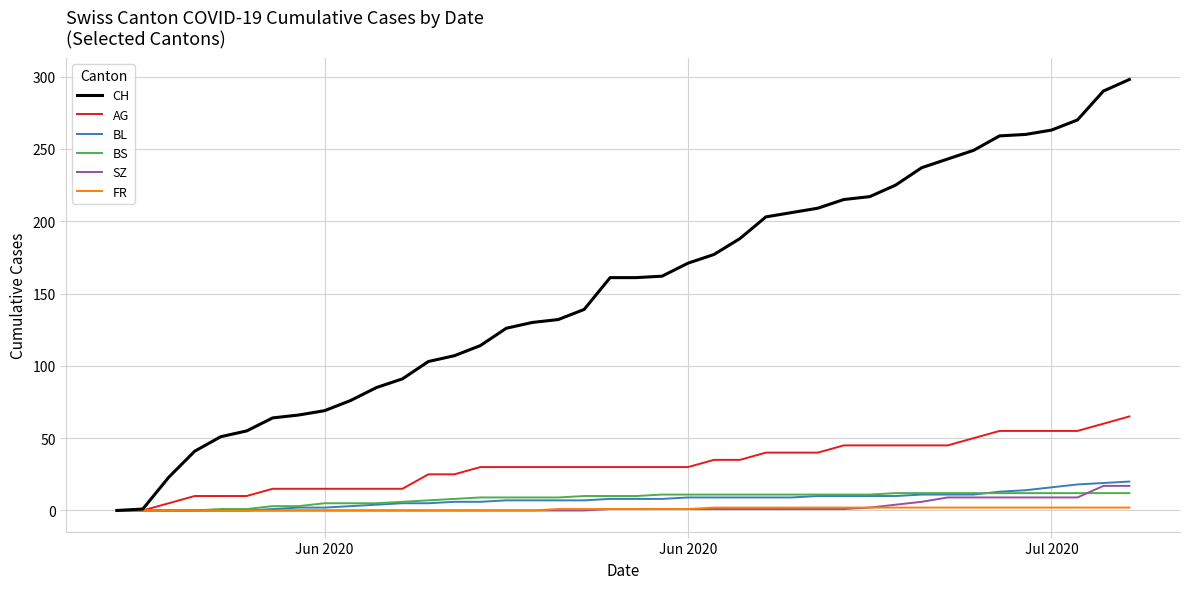

How many lines are shown in the chart?

6